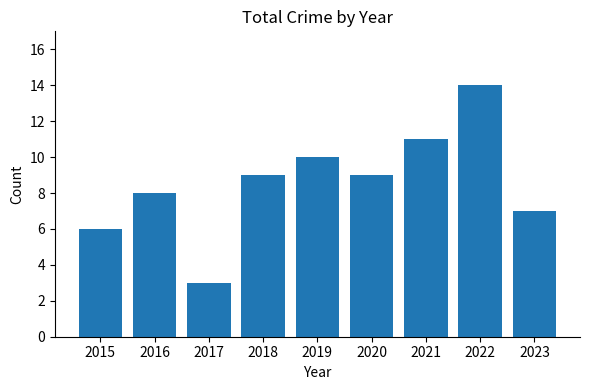

The chart shows a value of 9 at 2020. True or false?

True